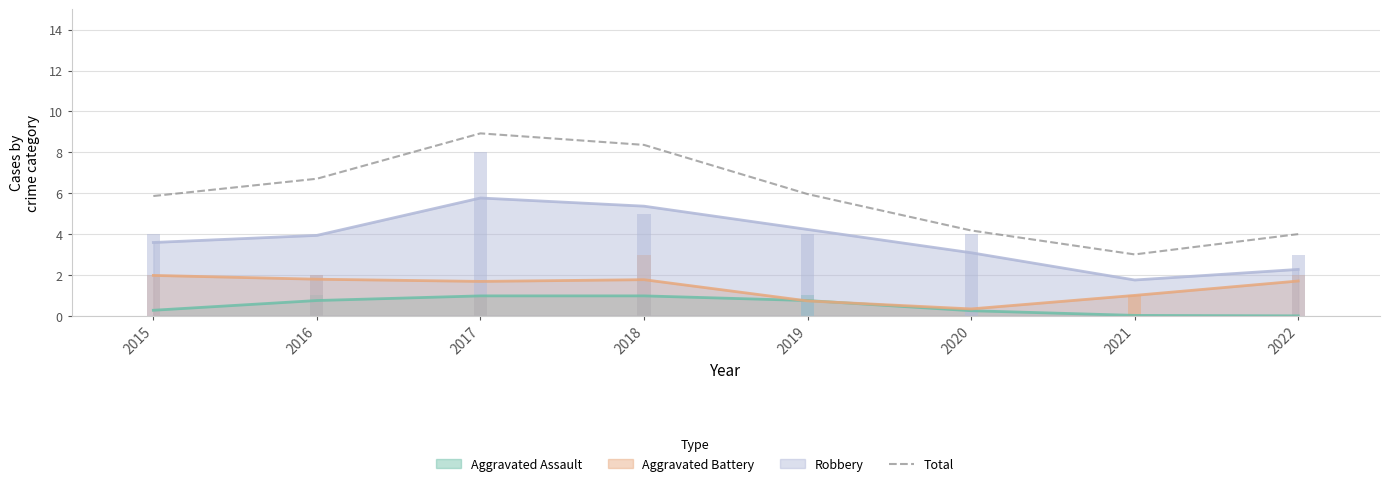

What is the difference between the values at 2019 and 2021?

3.0